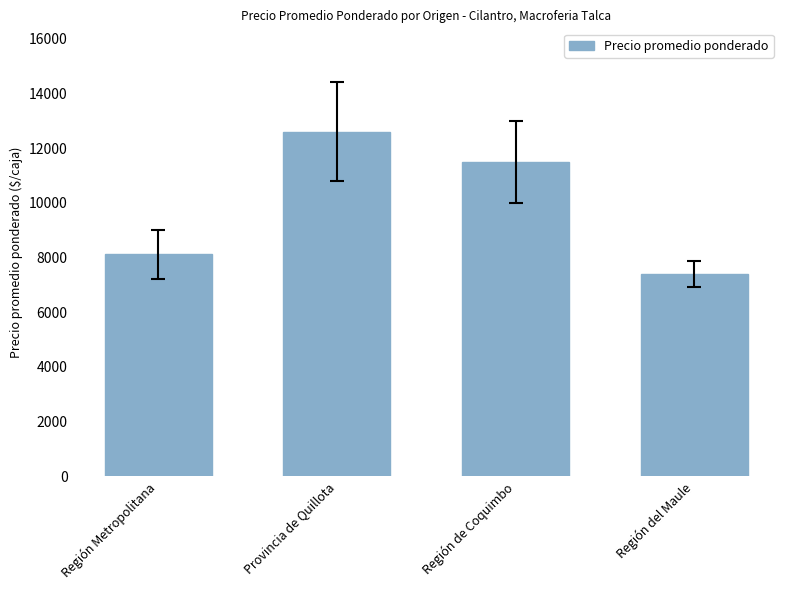

Is it true that the value at Región Metropolitana is 8111.1?

True